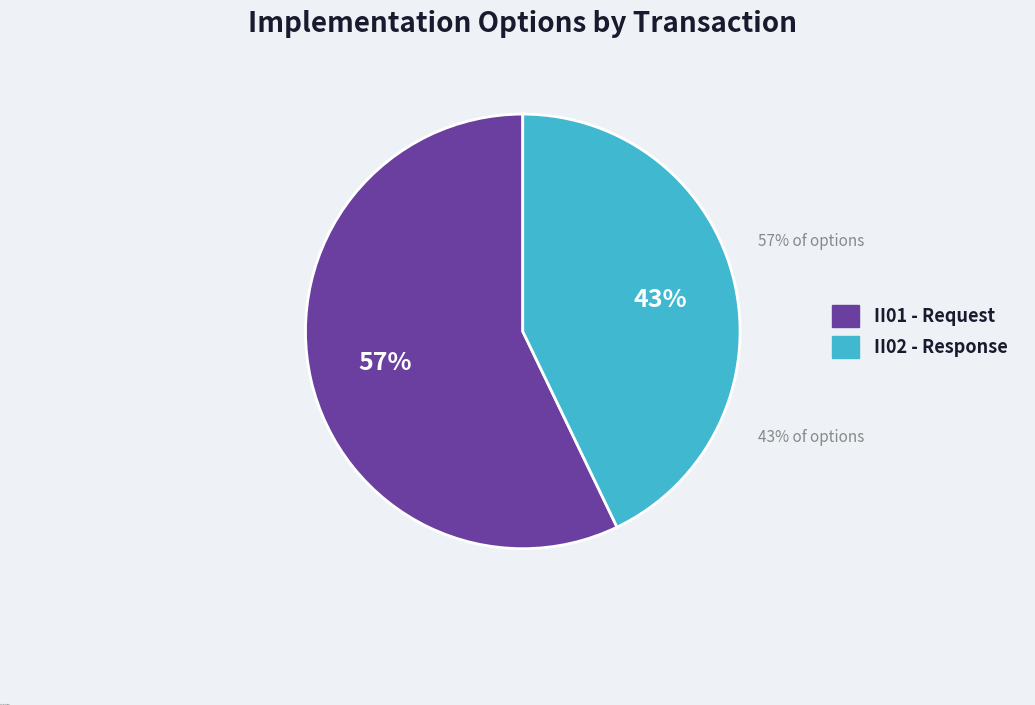

How many slices are in this pie chart?

2